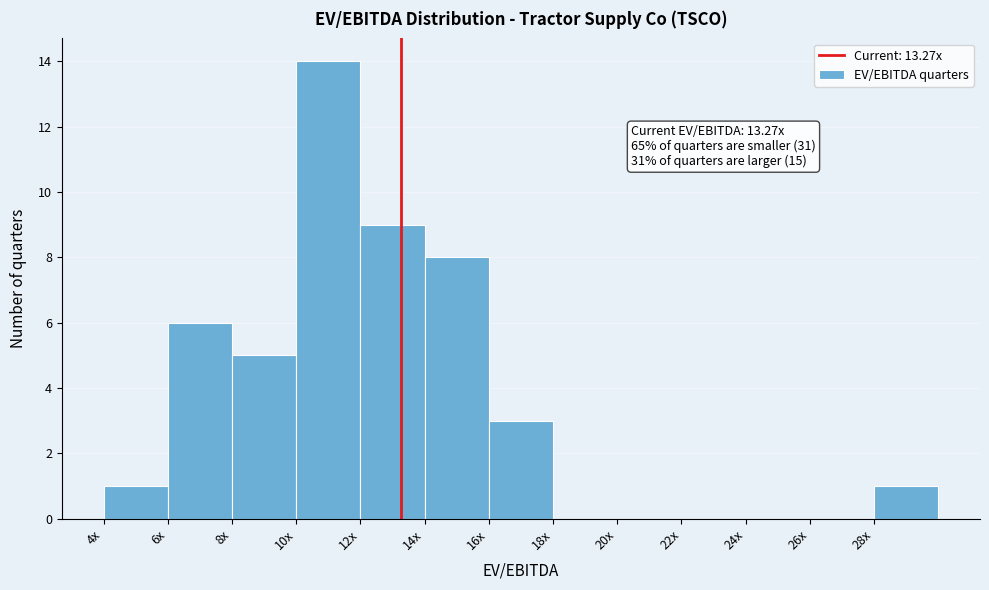

Reading left to right, list all the values displayed in this chart.

4x=1	6x=6	8x=5	10x=14	12x=9	14x=8	16x=3	18x=0	20x=0	22x=0	24x=0	26x=0	28x=1